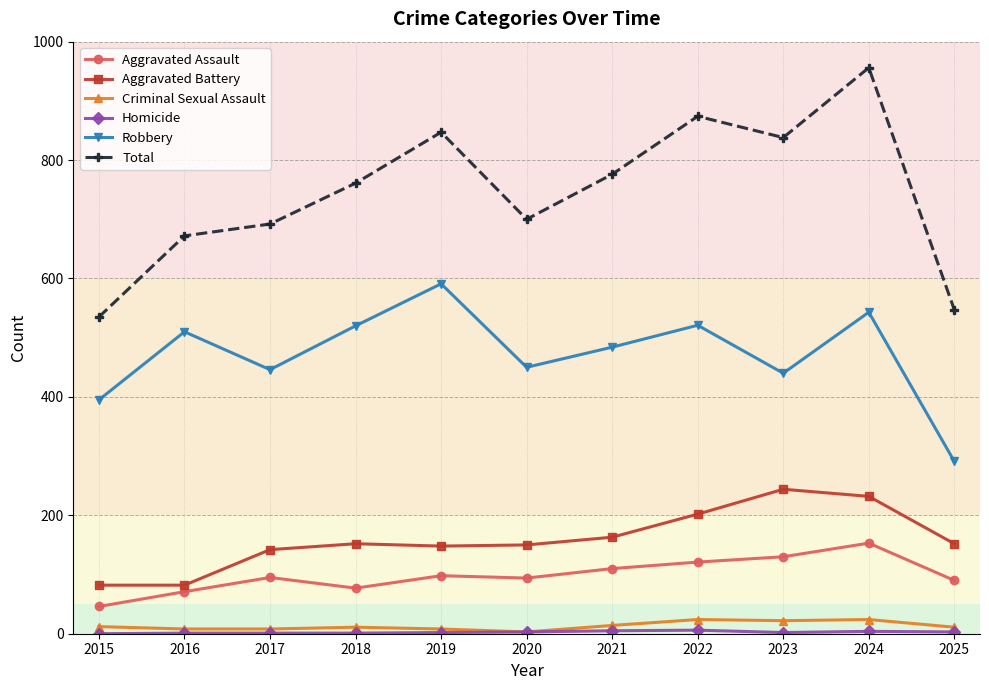

Is it true that Aggravated Assault equals 121 at 2022?

True